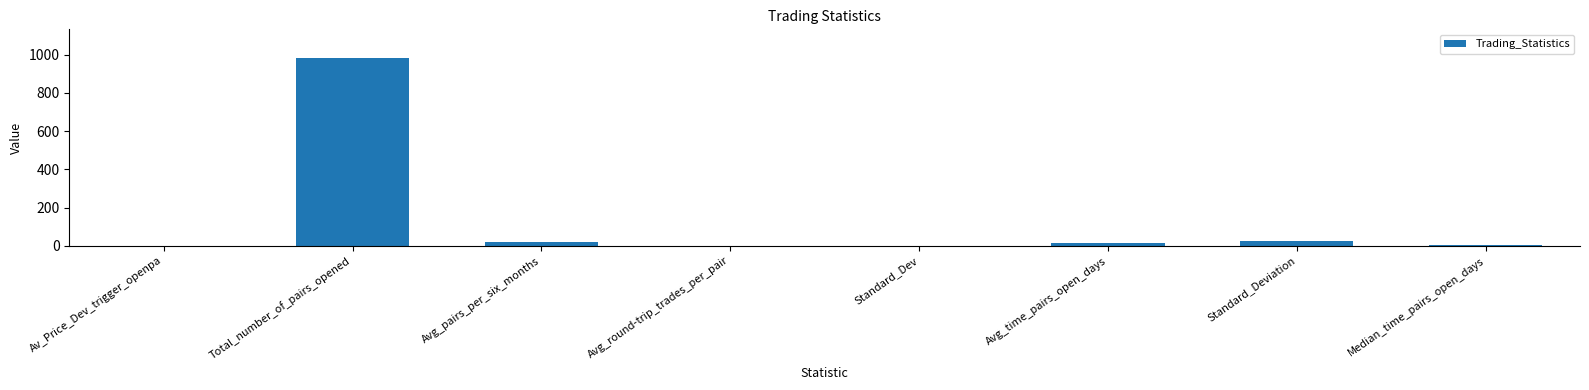

What is the maximum value shown in the chart?

984.0